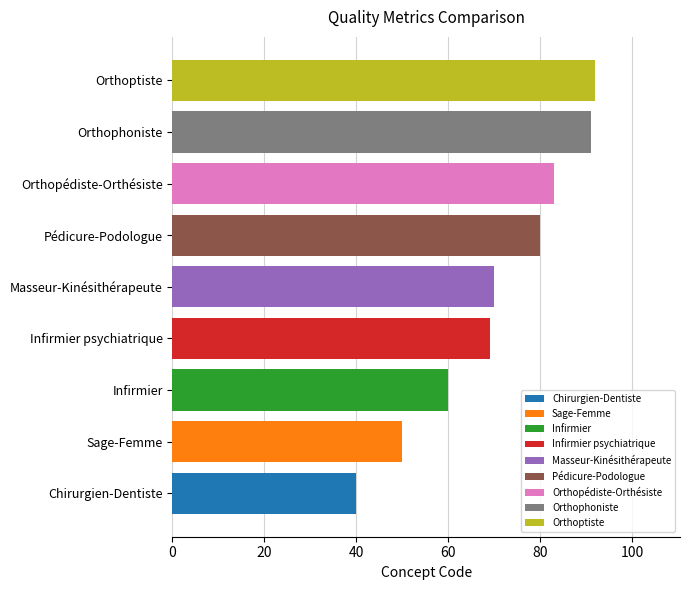

At which label does the data first exceed 70?

Pédicure-Podologue